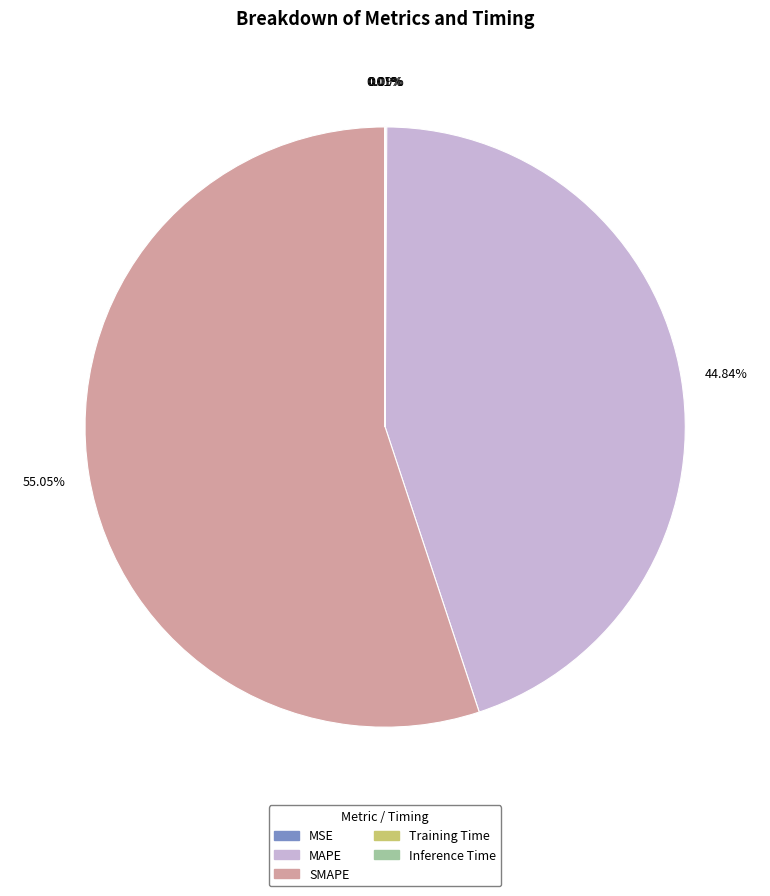

Which has a higher value, MAPE or SMAPE?

SMAPE